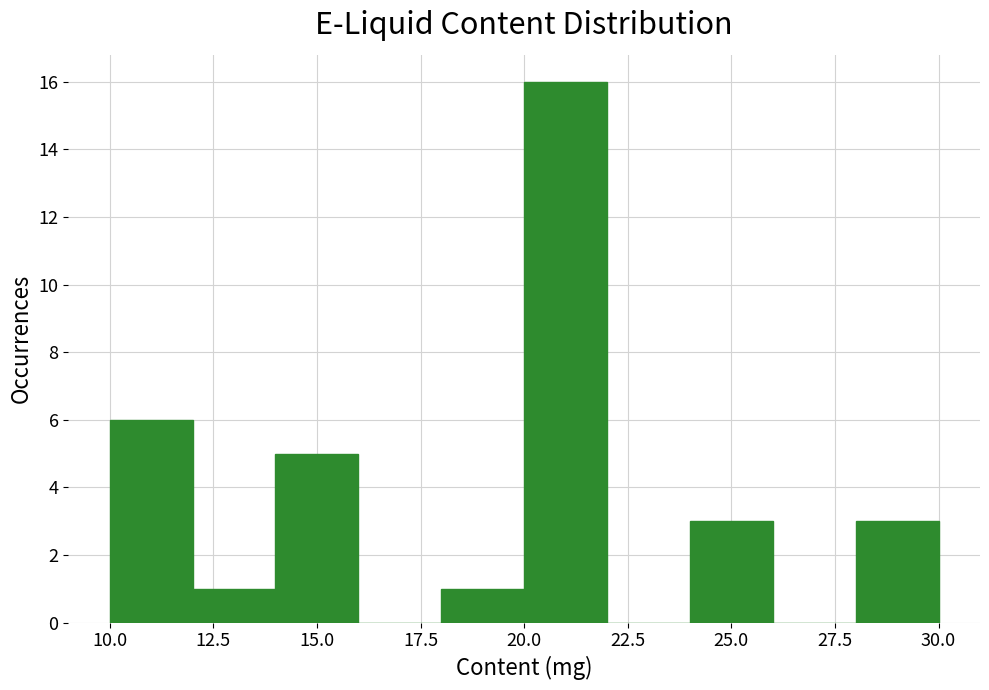

Reading left to right, transcribe this chart: for each bar, give the range it covers on the x-axis and its height. The values are not printed on the chart, so give them approximately, as read against the axis.

10 to 12: 6
12 to 14: 1
14 to 16: 5
16 to 18: 0
18 to 20: 1
20 to 22: 16
22 to 24: 0
24 to 26: 3
26 to 28: 0
28 to 30: 3